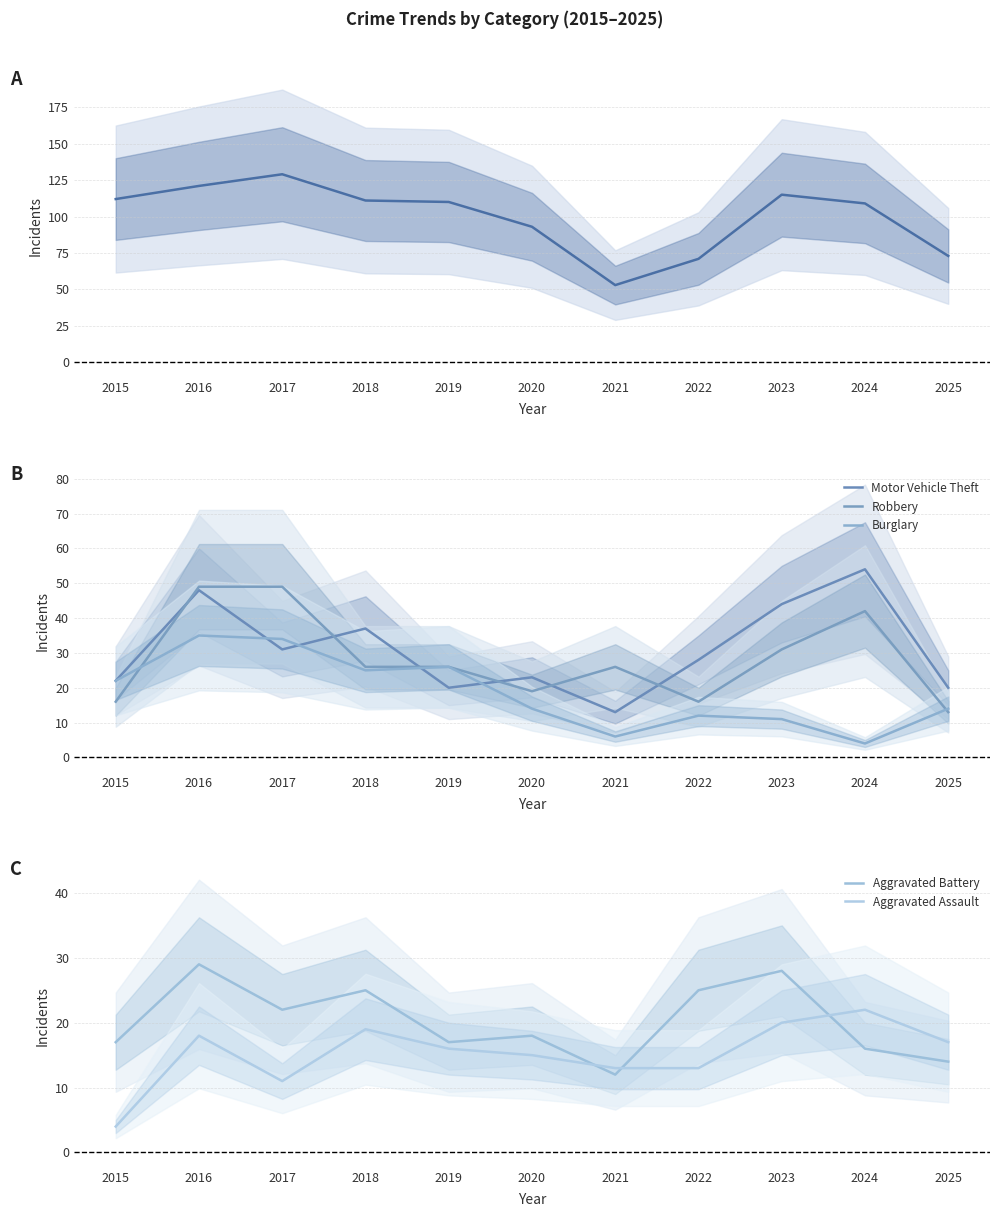

Between 2020 and 2016, which is larger?

2016